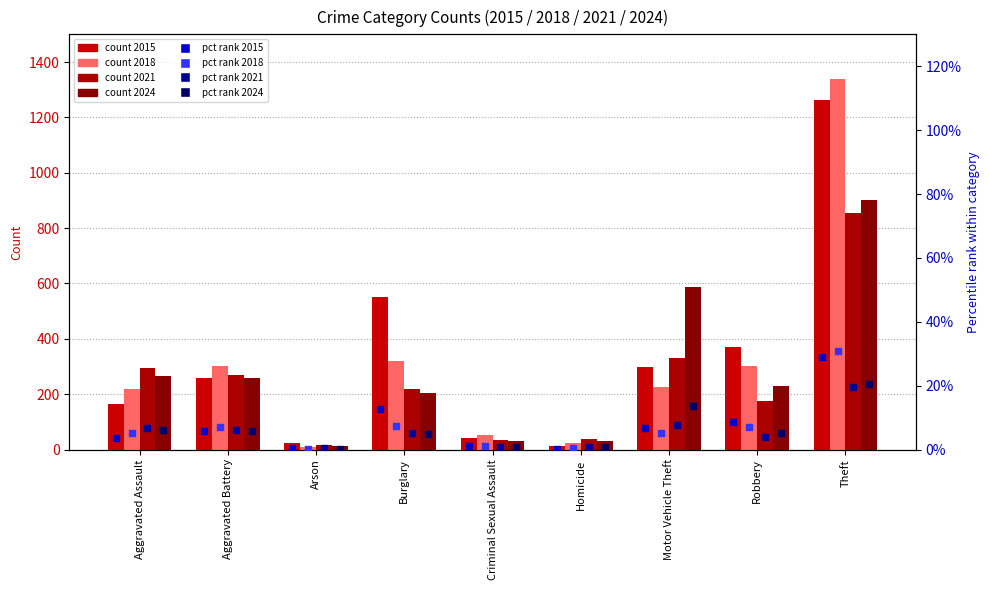

Which series reaches the maximum Y coordinate?

2018 pct